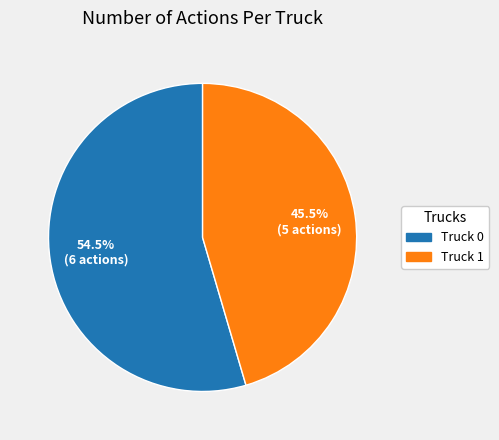

What is the ratio of the value at Truck 1 to the value at Truck 0?

0.8